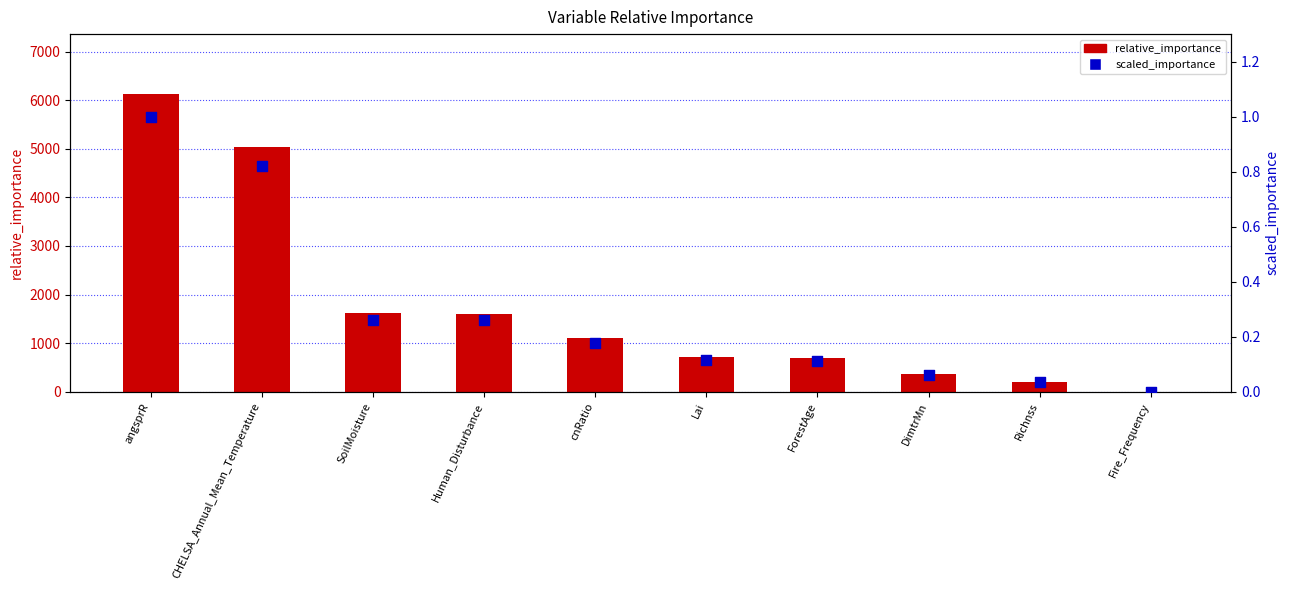

What is the total value across all series at angsprR?

6136.0